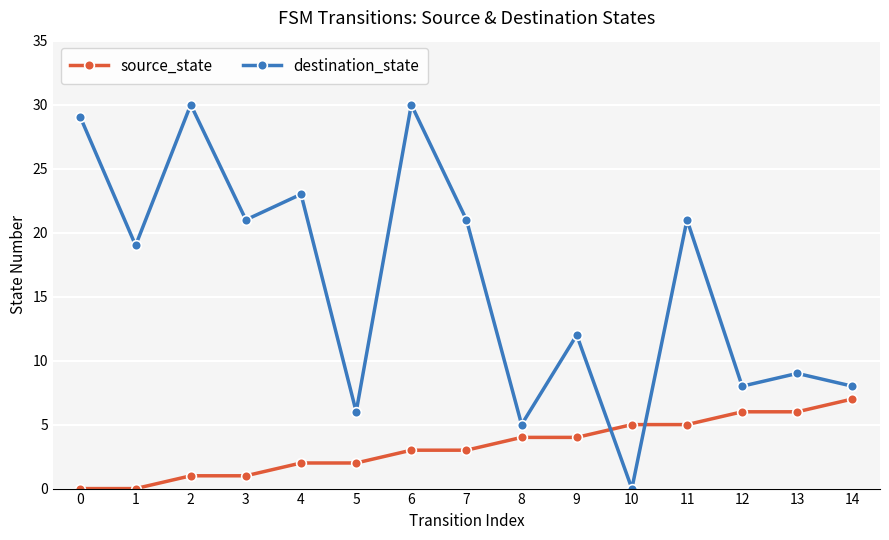

Is the value of source_state at 4 greater than the value of destination_state at 6?

No